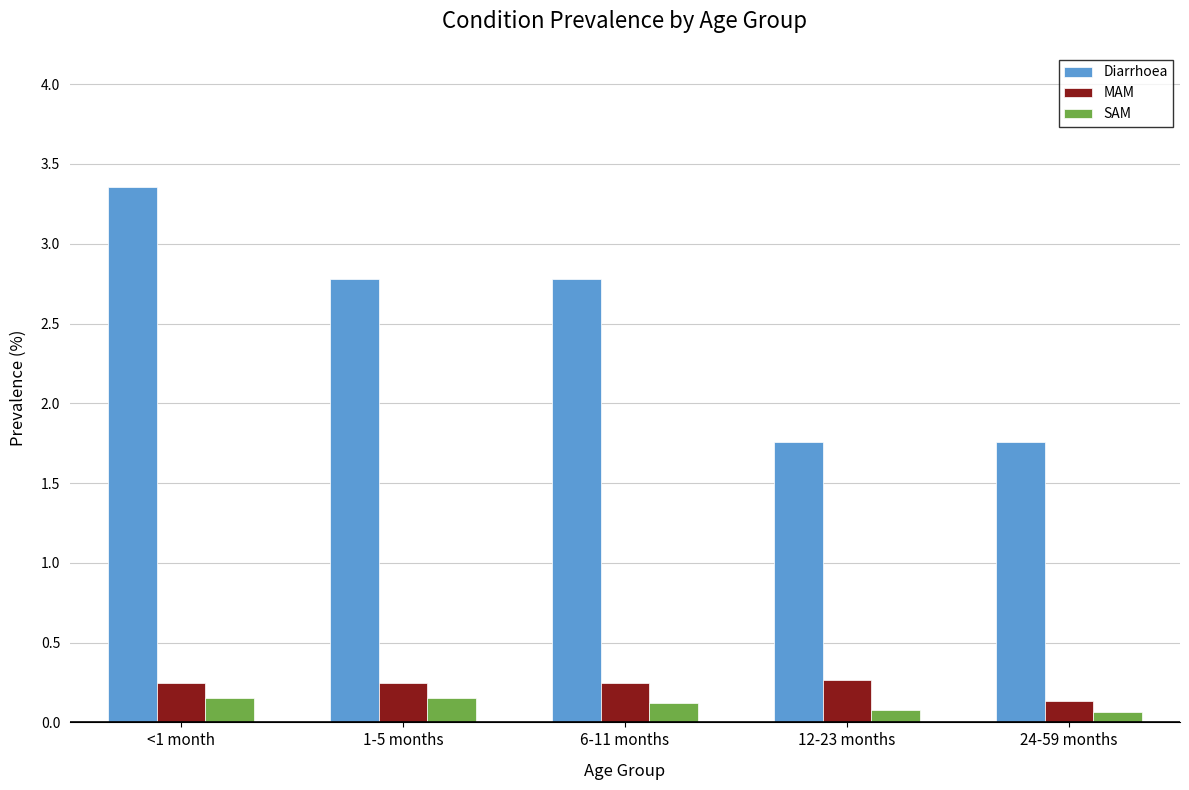

True or false: MAM has a value of 0.3 at 12-23 months.

True